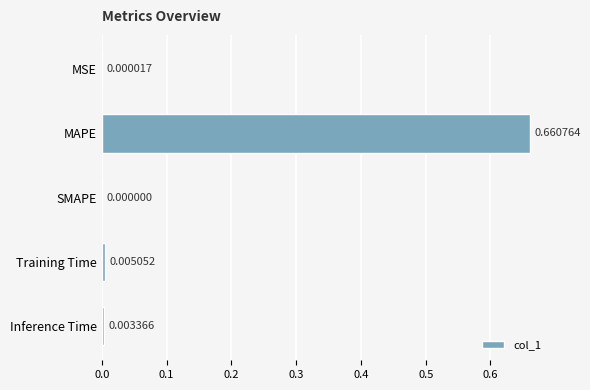

Which has a higher value, Training Time or MSE?

Training Time